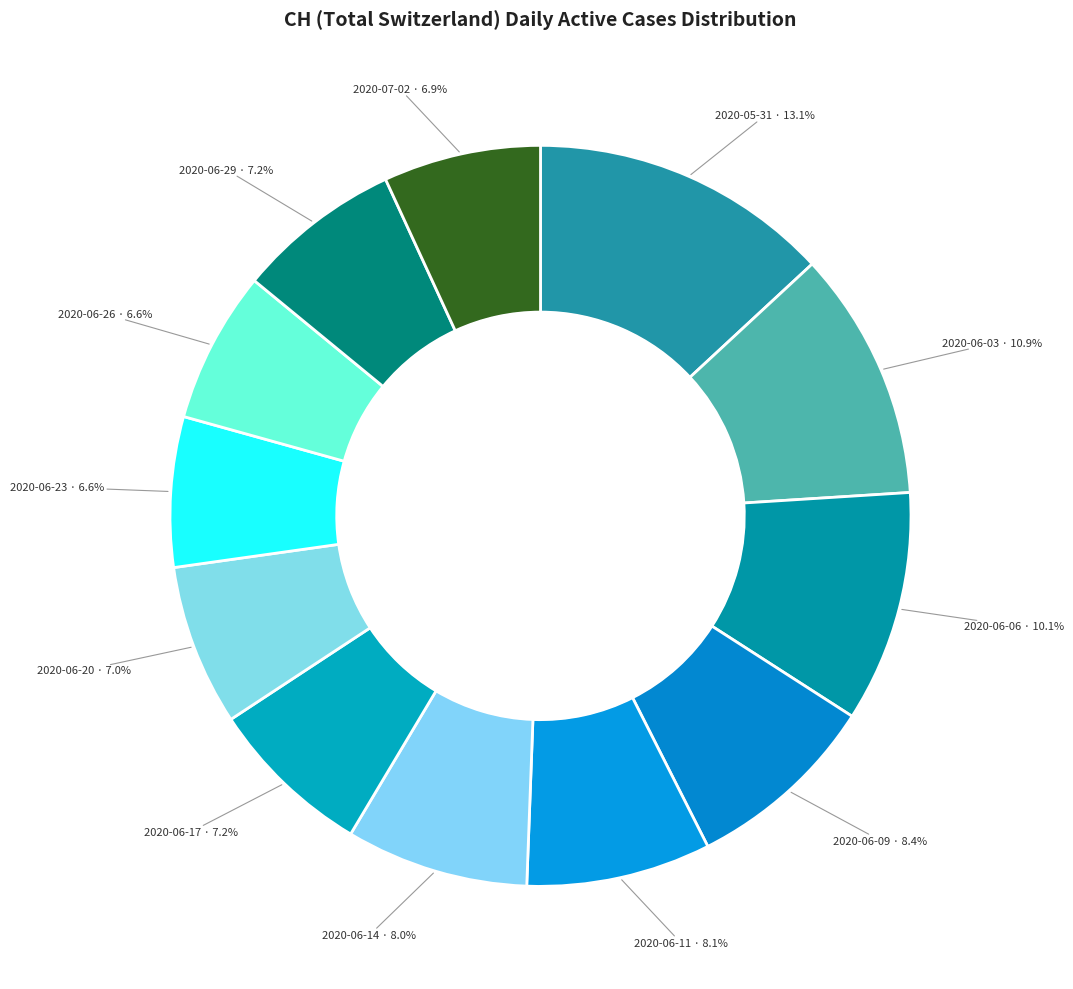

Between 2020-06-03 and 2020-06-20, which is larger?

2020-06-03